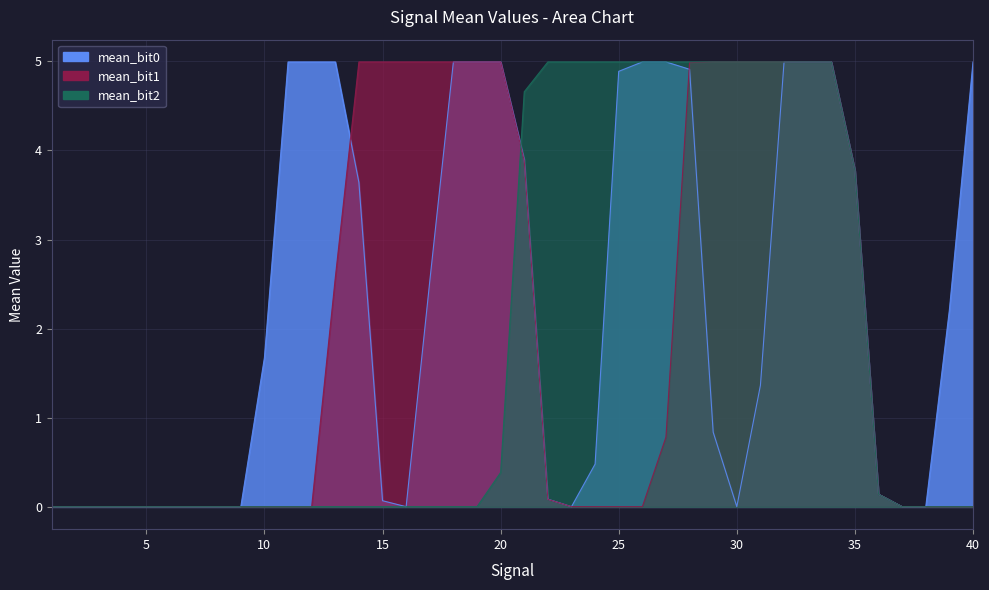

Which series has the largest range (max minus min)?

mean_bit1